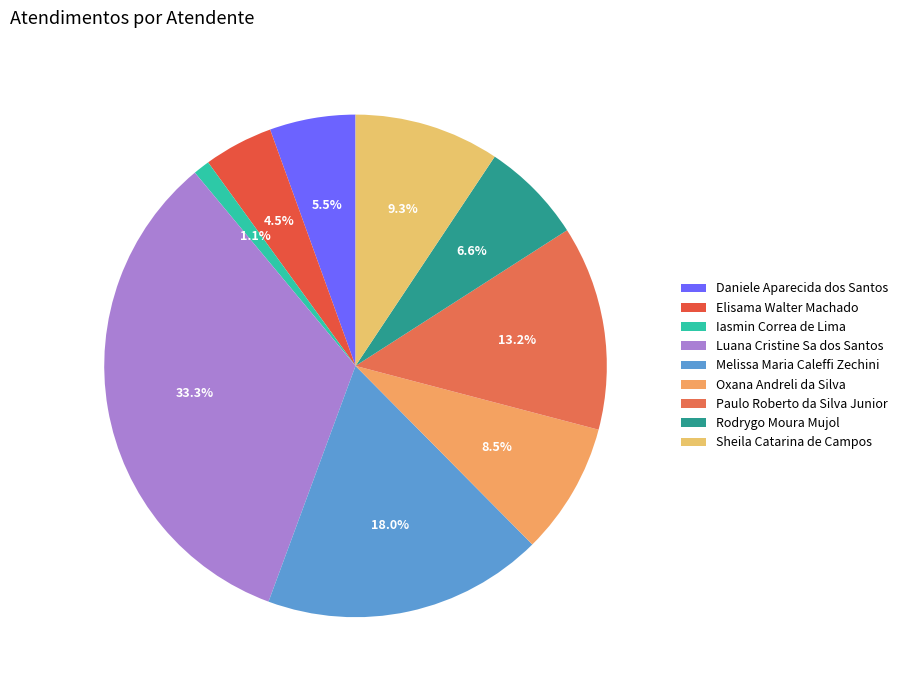

To the nearest percent, what portion does Paulo Roberto da Silva Junior represent?

13%